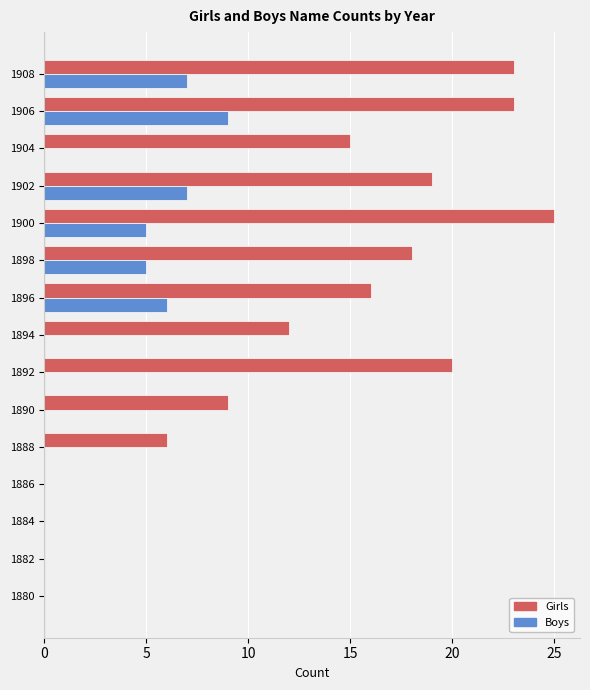

The Boys series shows 4 at 1906. True or false?

False